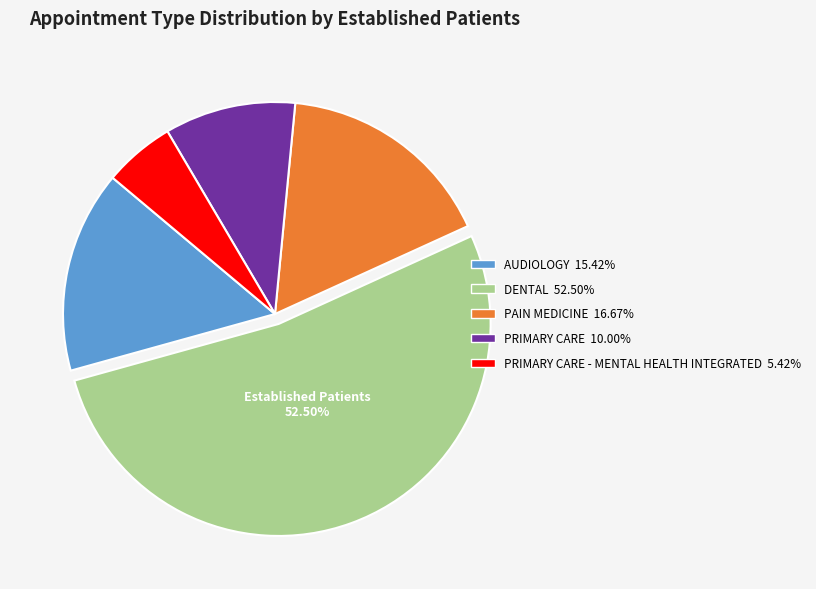

Is there a majority slice in this chart?

Yes